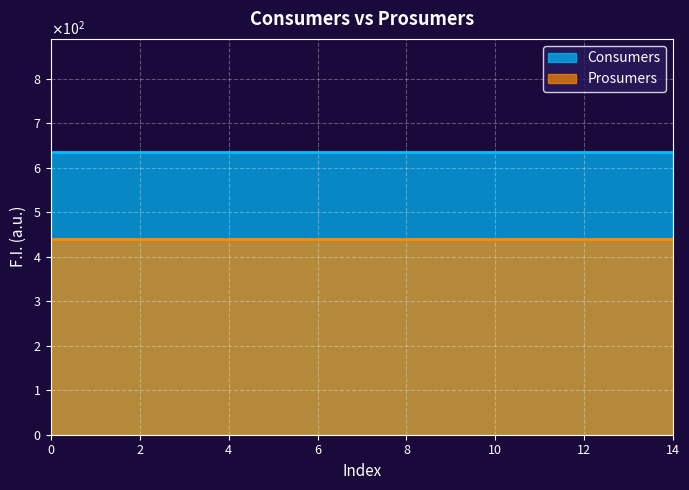

Is it true that Prosumers equals 440 at 11?

True